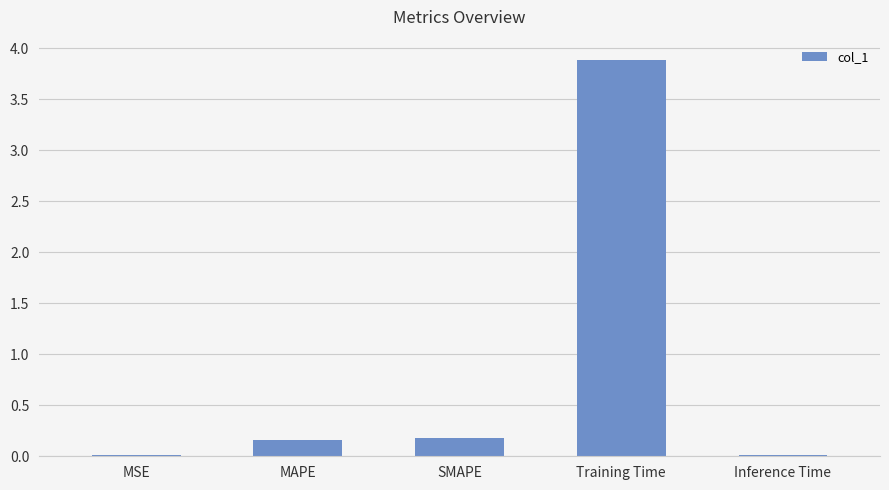

What is the average value?

0.9